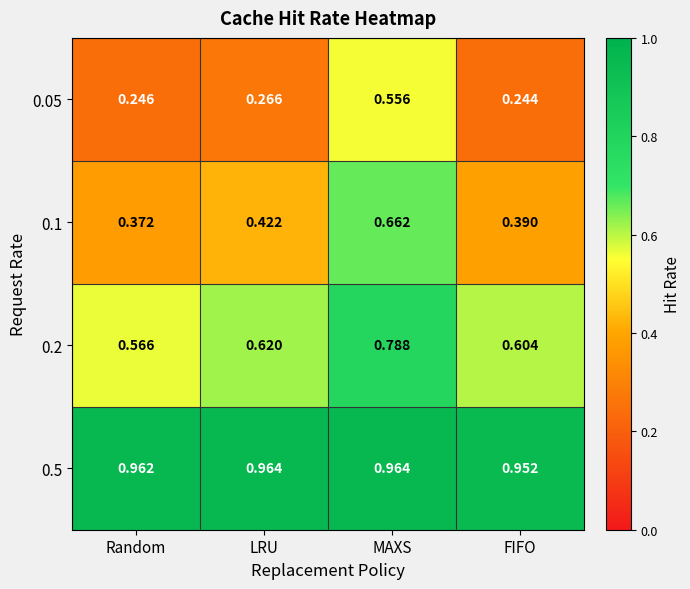

At which label does 0.1 reach its minimum?

Random